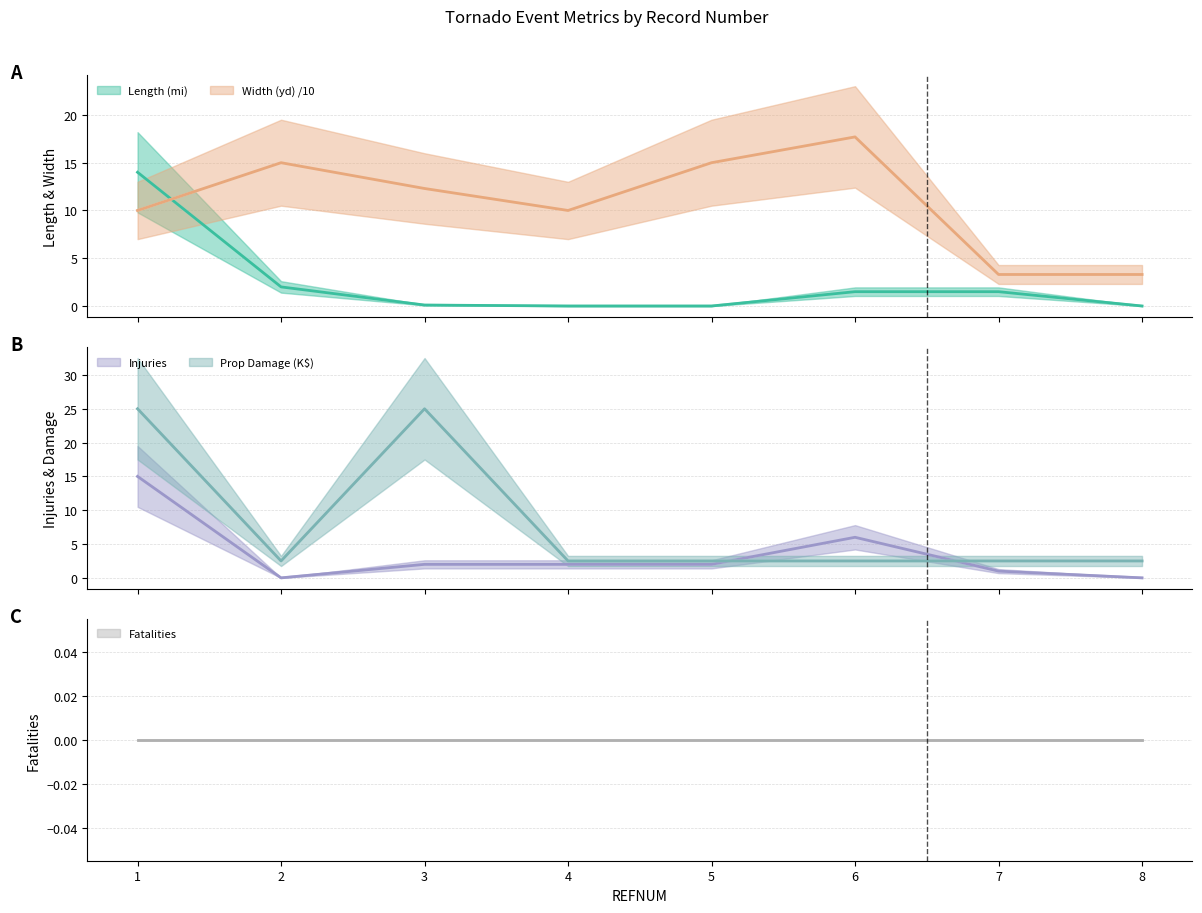

Is this an area chart (filled region under the line)?

No